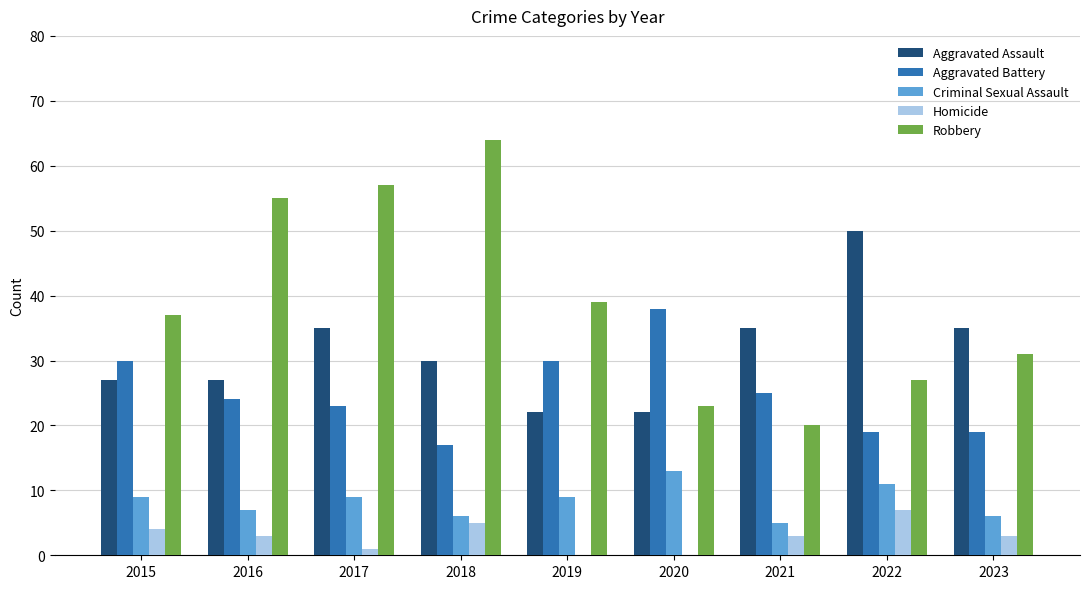

What are all the series names shown in the legend?

Aggravated Assault, Aggravated Battery, Criminal Sexual Assault, Homicide, Robbery